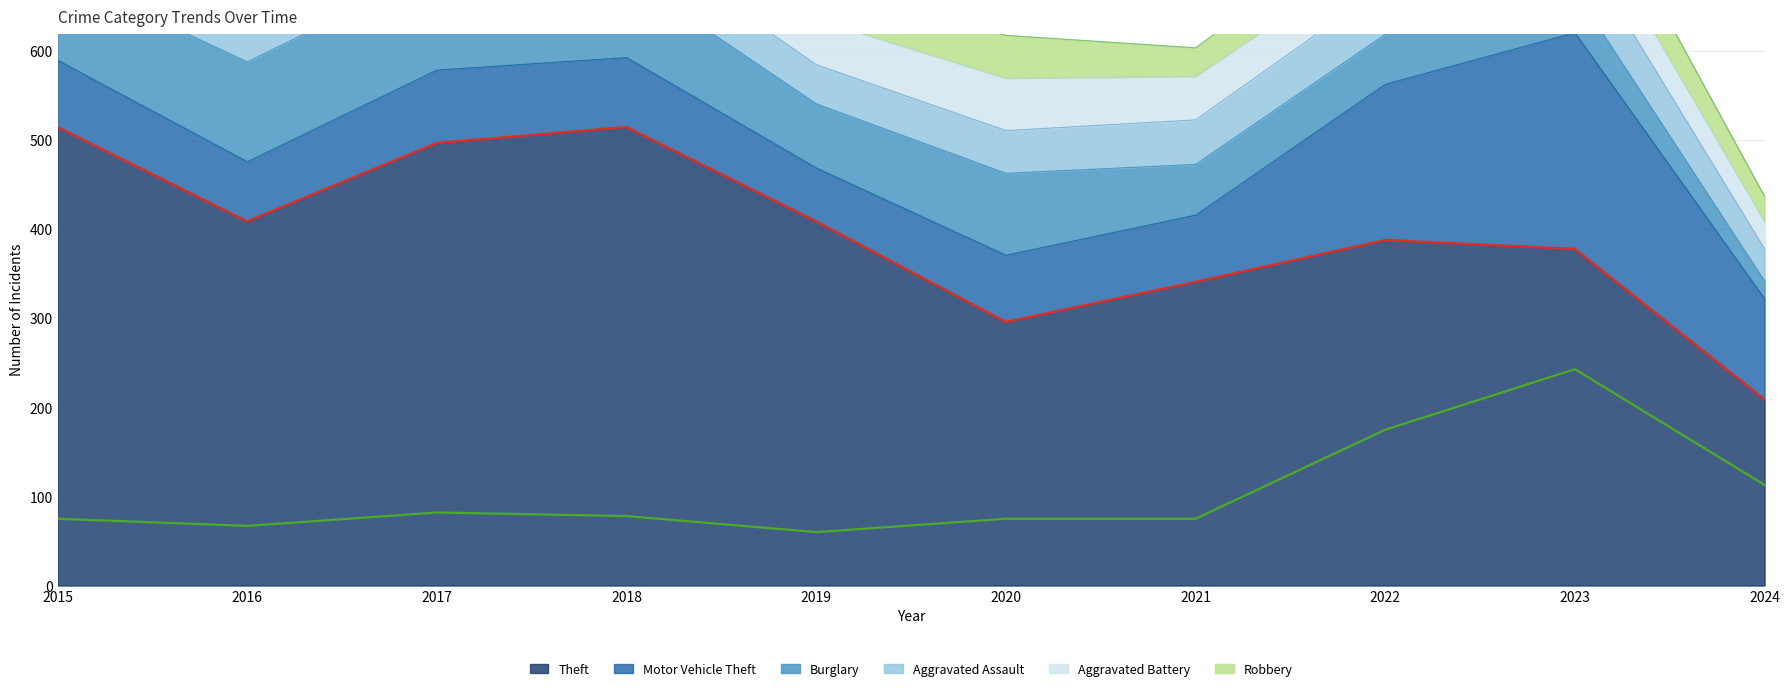

True or false: Theft (line) and Motor Vehicle Theft (line) intersect in this chart.

False